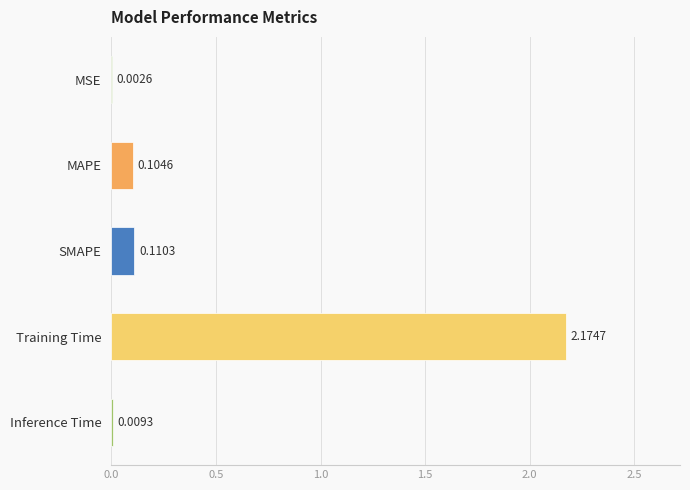

What is the change in value from SMAPE to Training Time?

+2.1